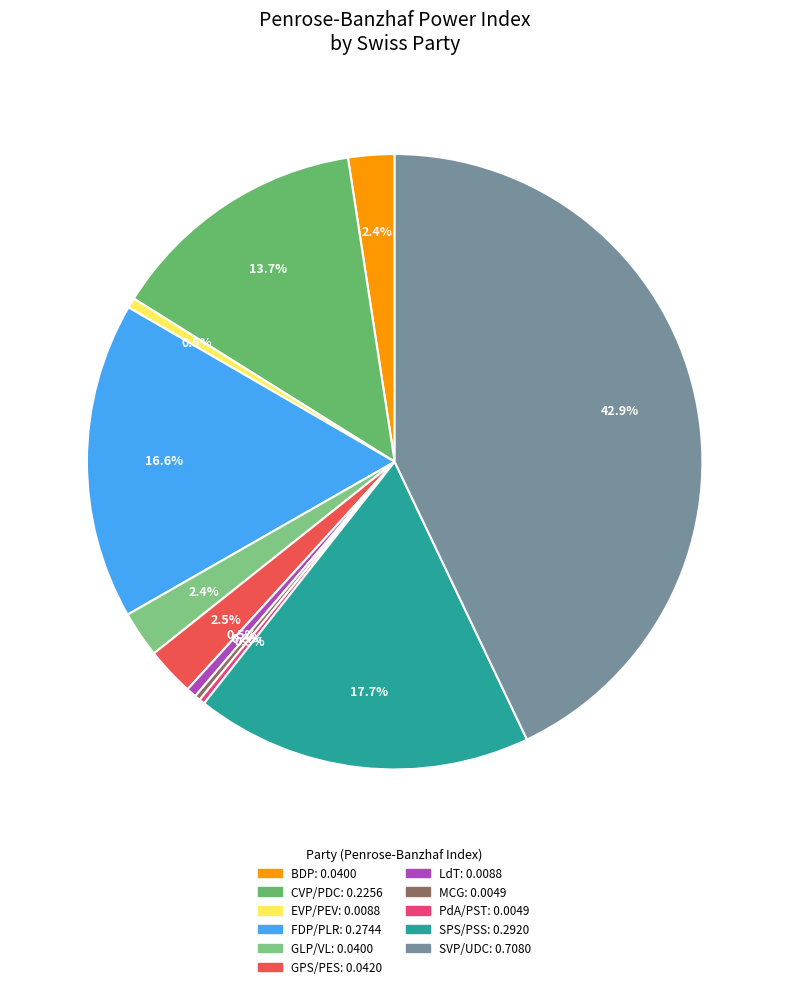

How many slices are in this pie chart?

11